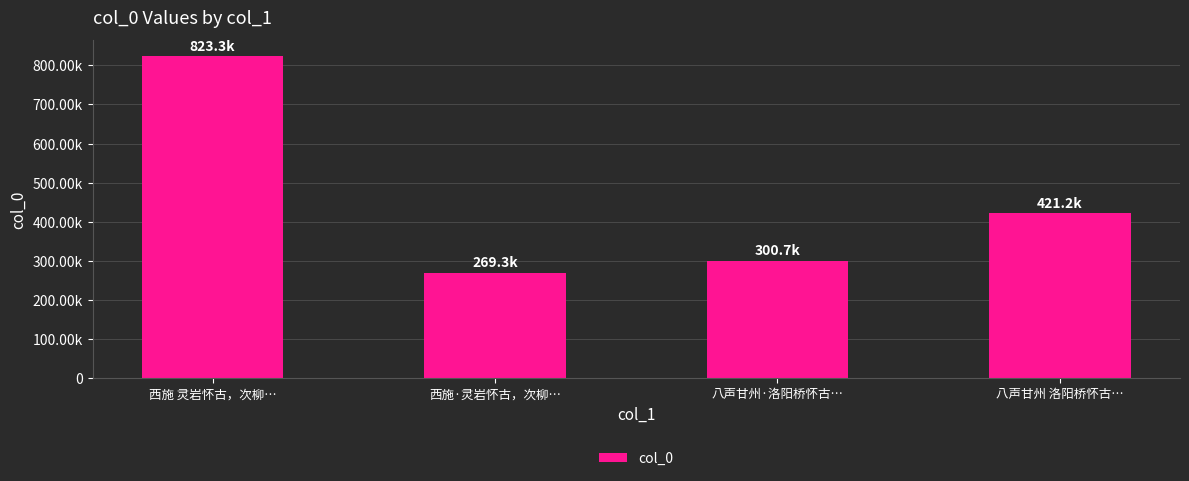

Are the bars horizontal?

No